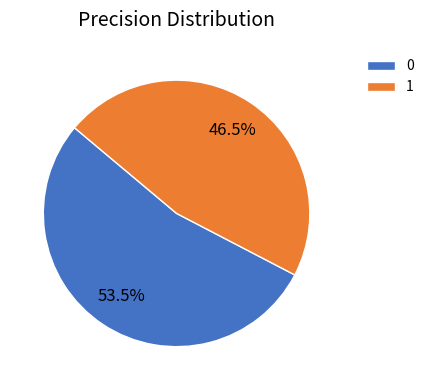

Do 0 and 1 together represent more than half of the pie?

Yes